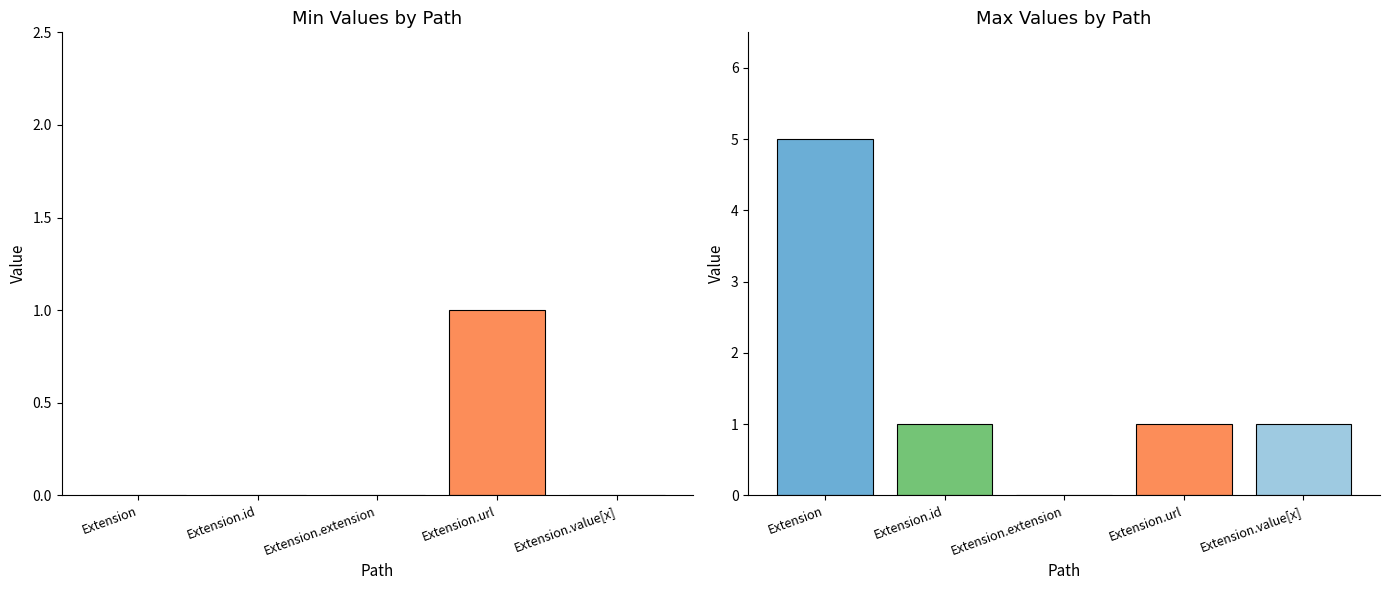

What is the difference between the maximum and minimum values in the Min series?

1